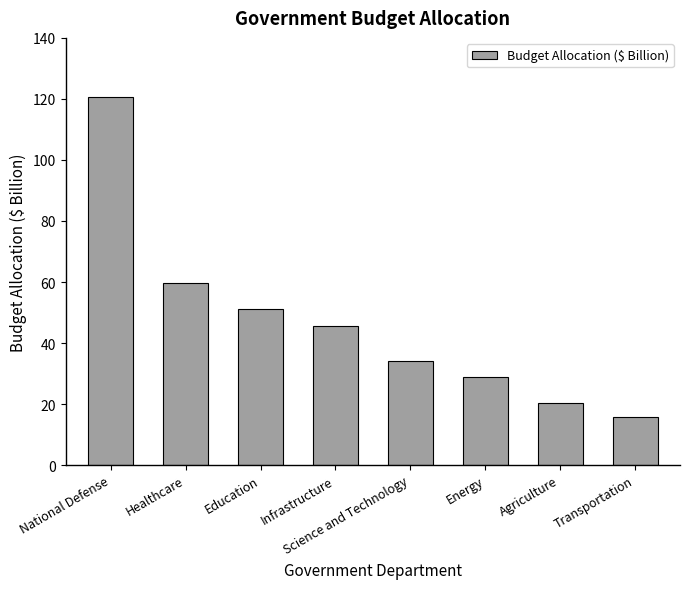

How many data points are above 45?

4